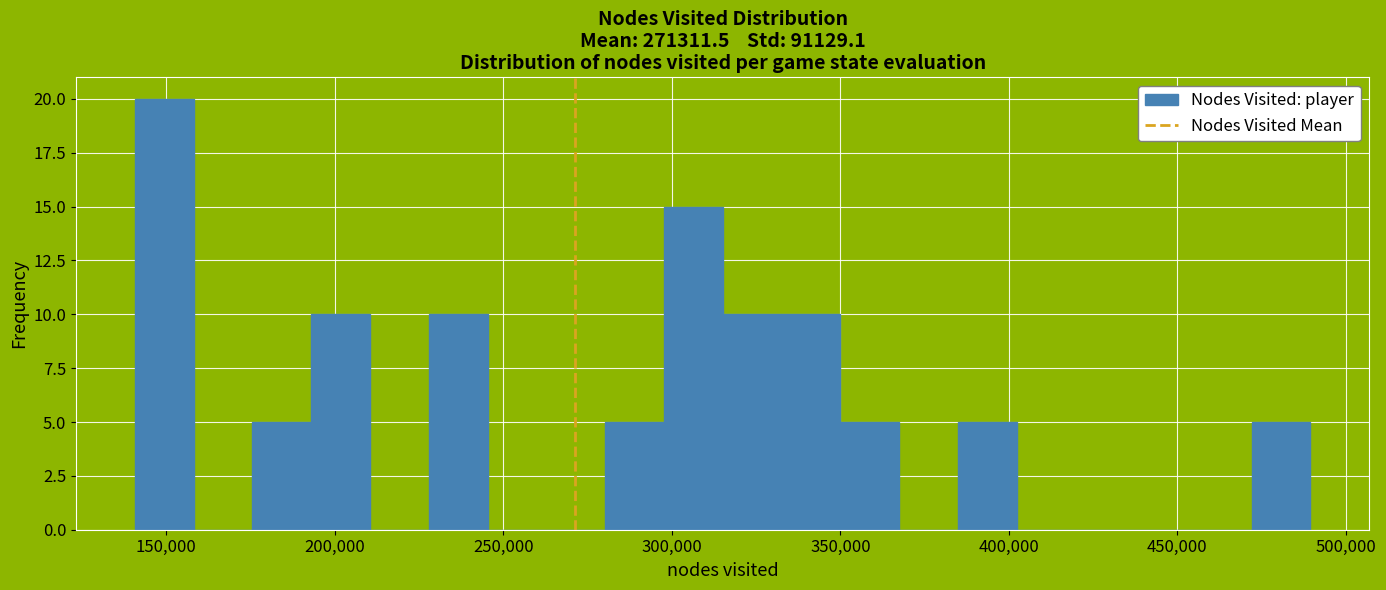

Around what value on the x-axis is the tallest bar? Give the approximate position of its centre, as read against the axis.

150000